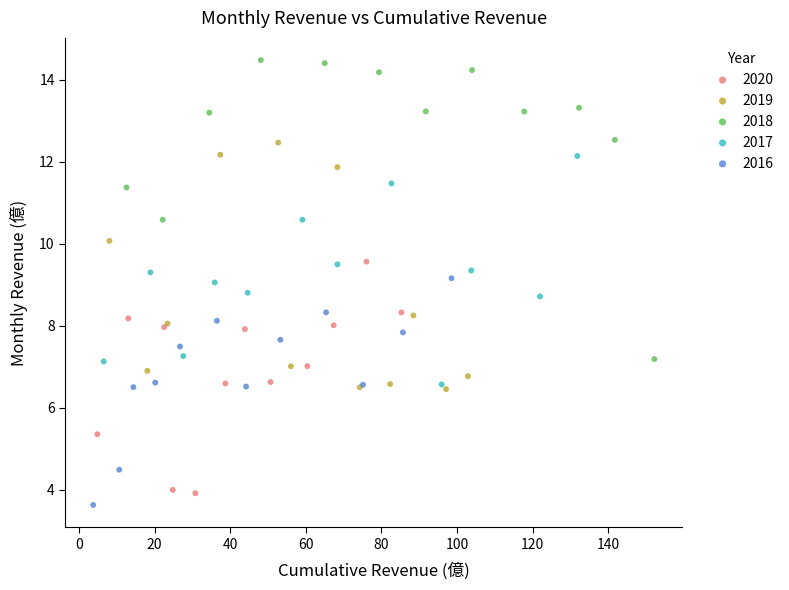

Which series reaches the maximum Y coordinate?

2018